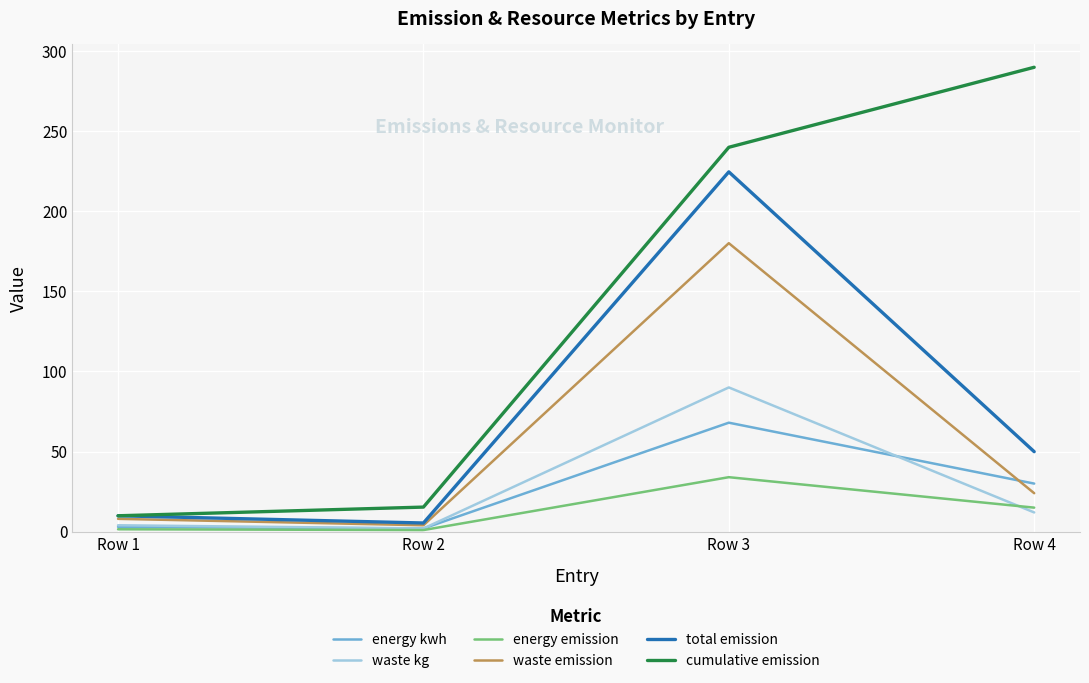

List the series in order of their peak value, lowest first.

energy emission, energy kwh, waste kg, waste emission, total emission, cumulative emission